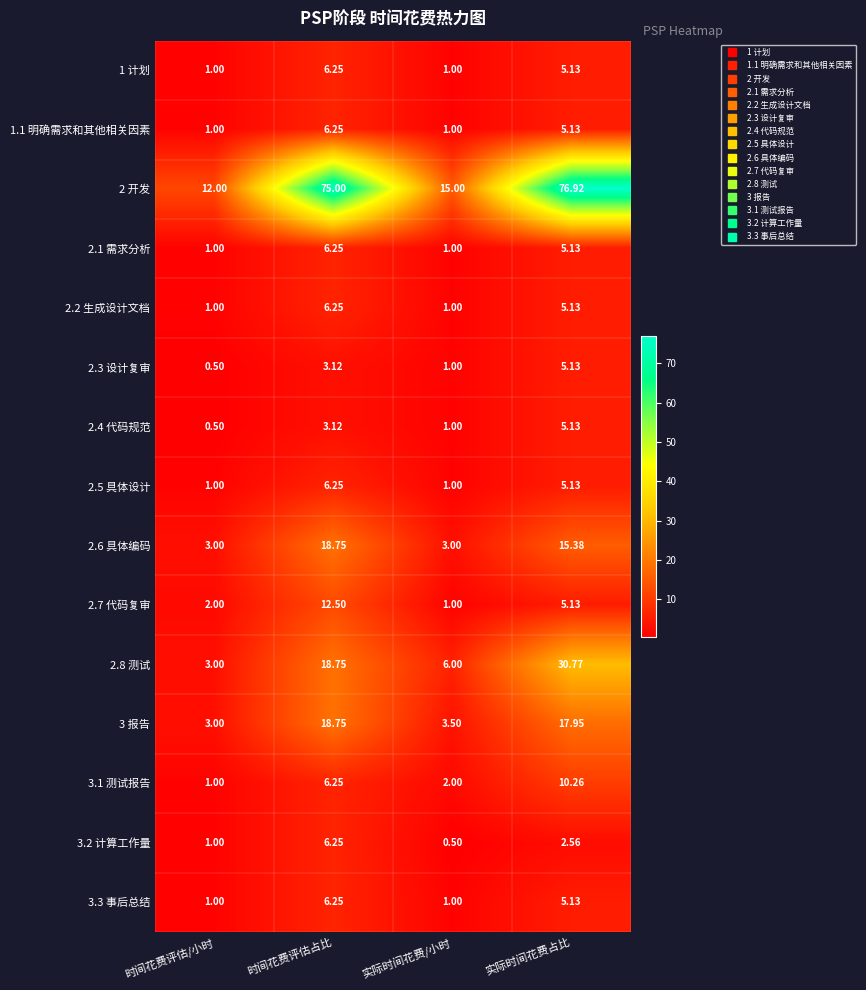

Which series has the largest total across all categories?

2 开发